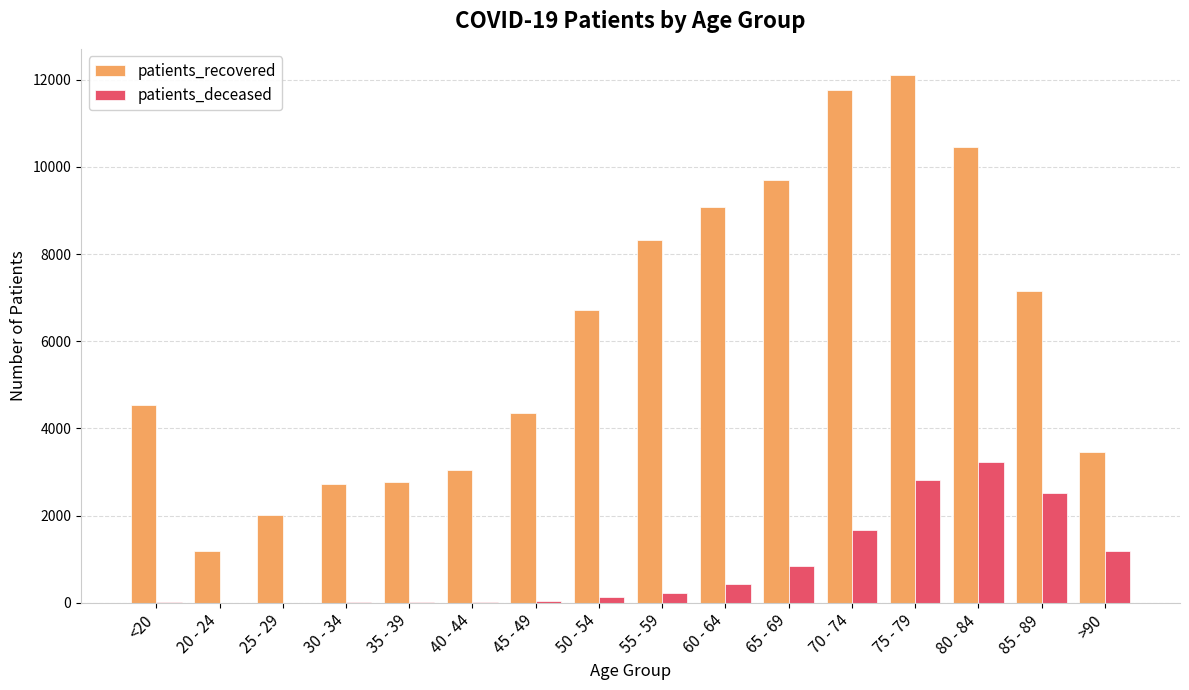

What is the sum of all patients_recovered values?

99392